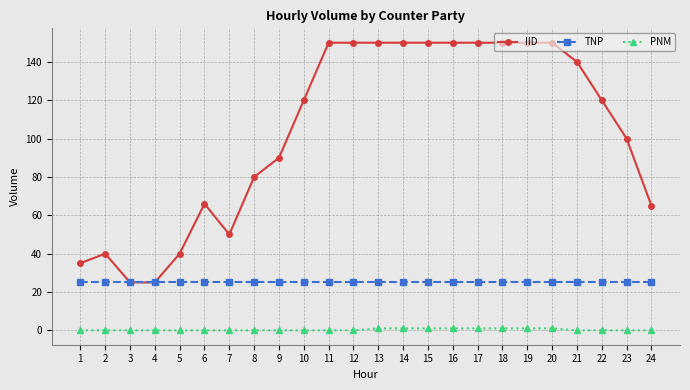

True or false: PNM and TNP cross at least once.

False